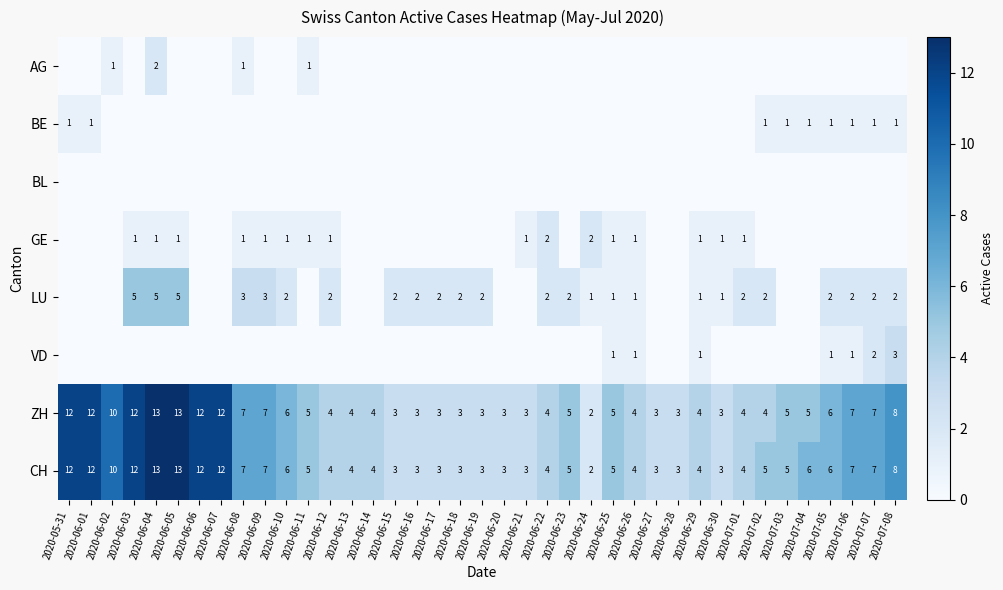

What is the spread (max minus min) of values at 2020-06-09?

7